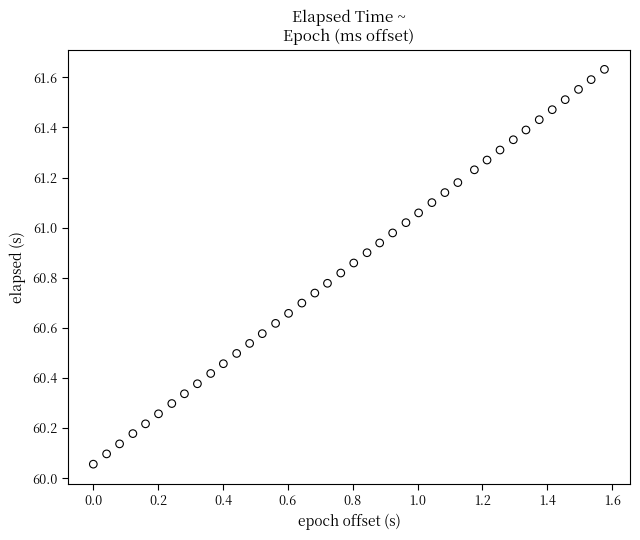

What is the range of Y values (max minus min)?

1.6